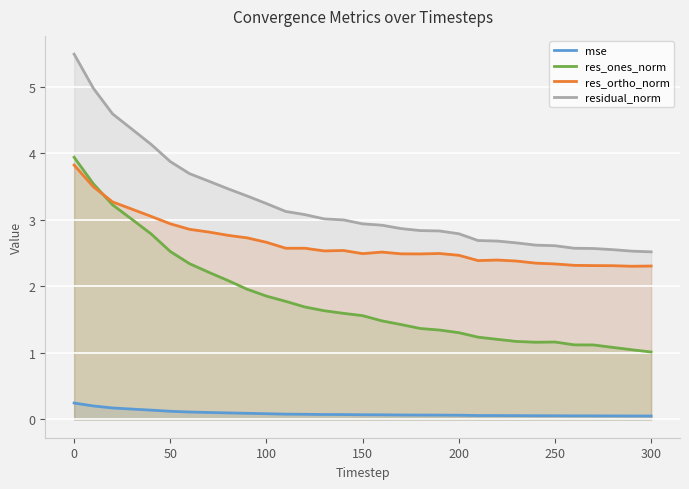

Rank the series by their average value, from highest to lowest.

residual_norm, res_ortho_norm, res_ones_norm, mse